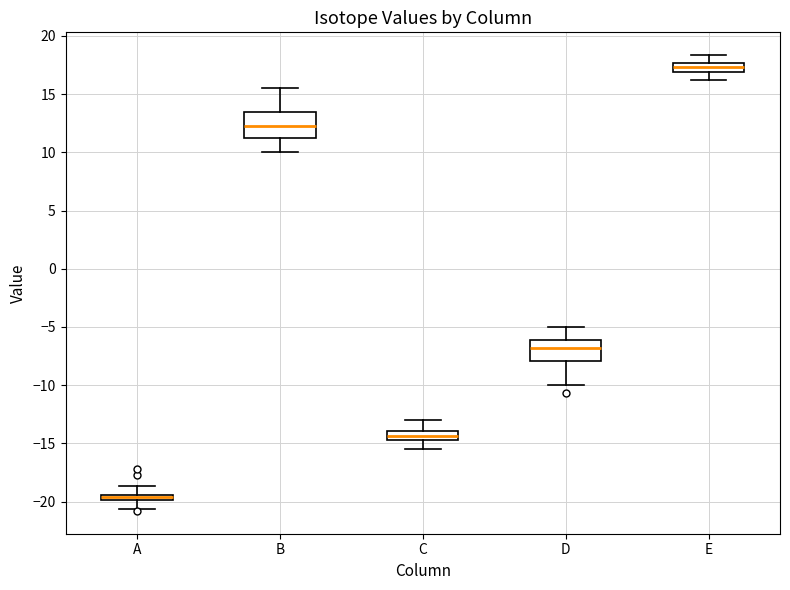

Which box is the tallest, from its lower edge to its upper edge?

B